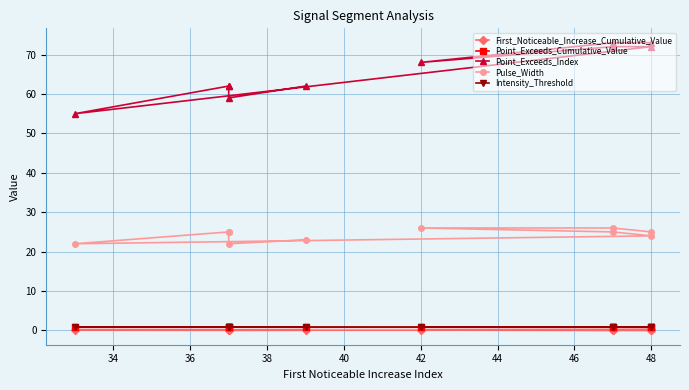

What is the difference between the highest and lowest values at 38?

71.9